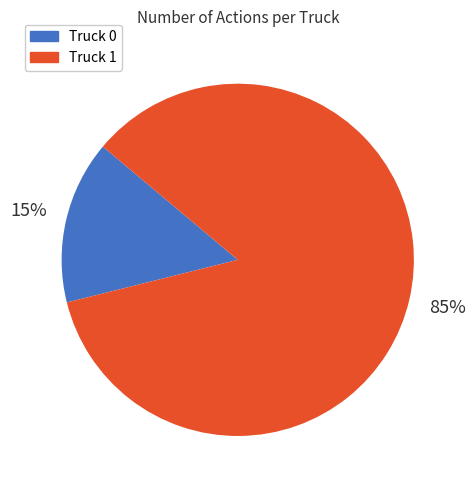

To the nearest percent, what percentage of the pie is Truck 1?

85%